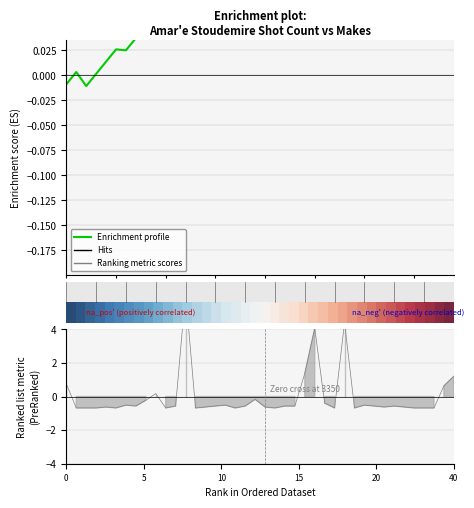

What is the greatest value displayed?

1.0